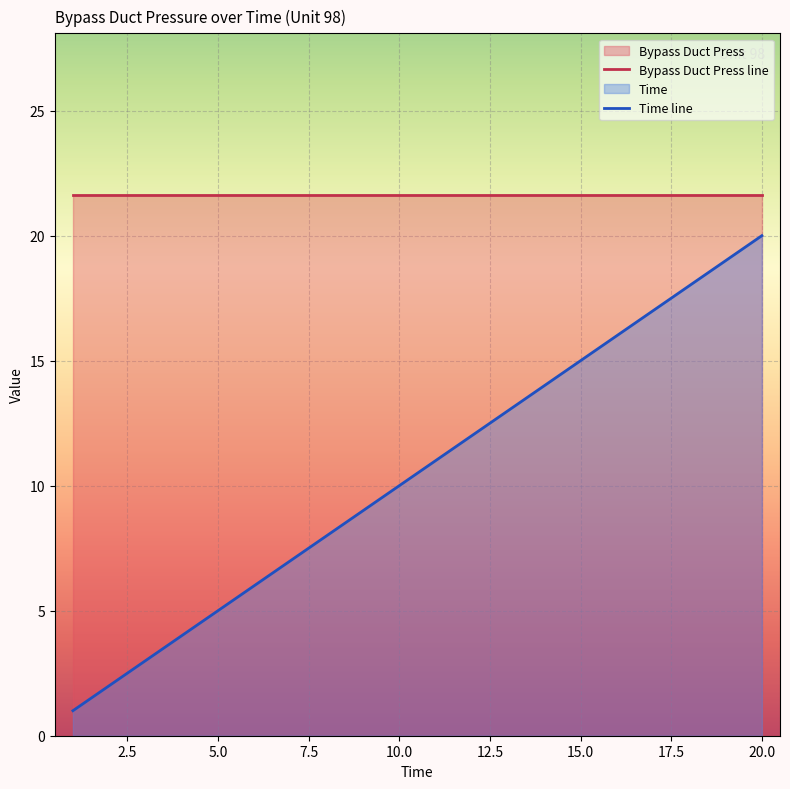

Approximately how many times larger is the value at 3 compared to 2?

1.5